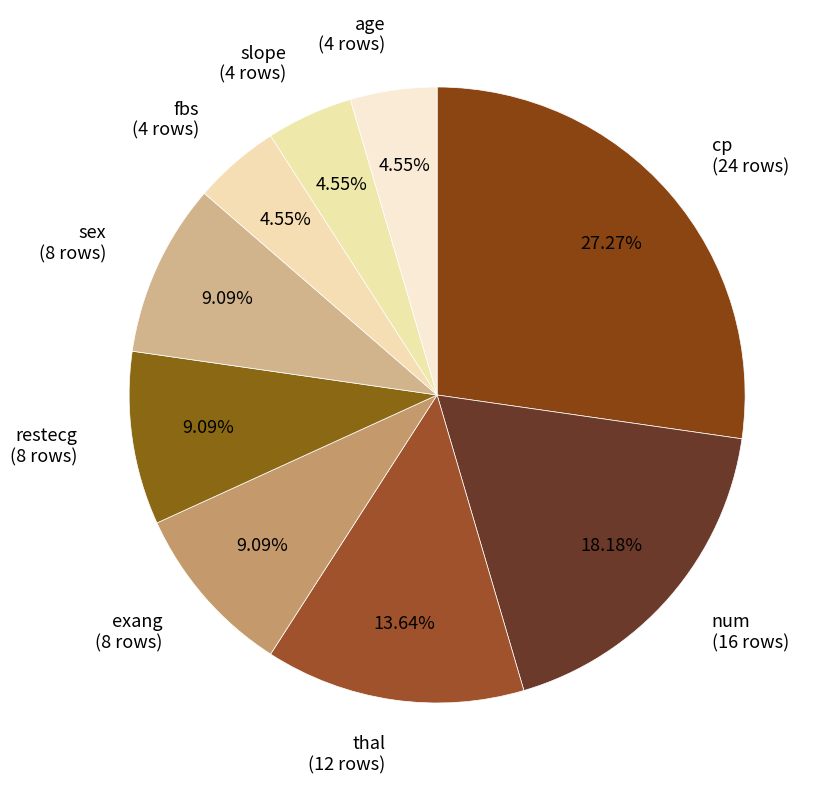

What percentage is the sex slice, to the nearest percent?

9%